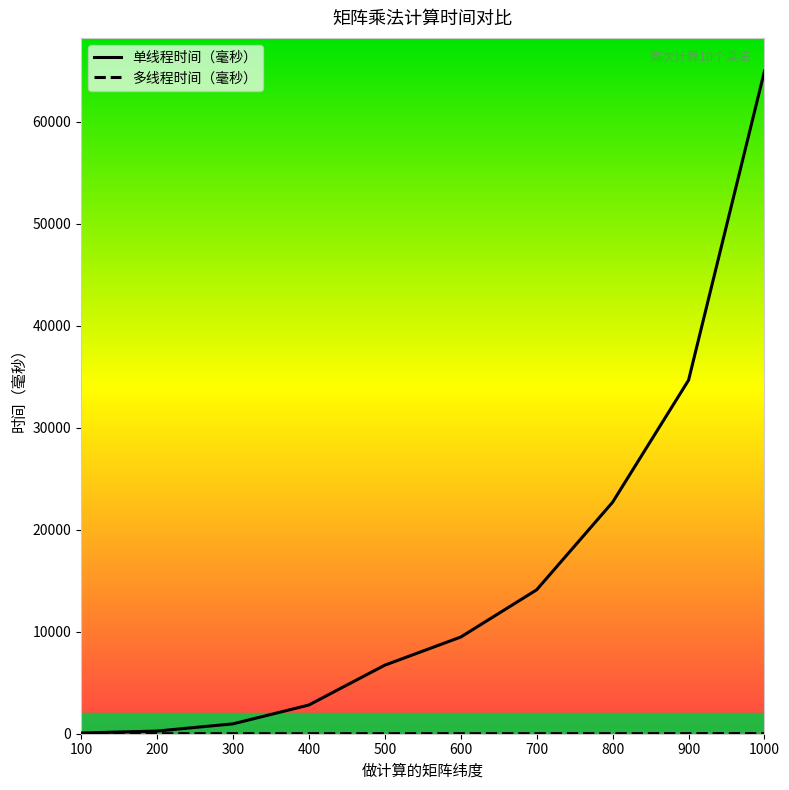

List the series in order of their peak value, lowest first.

多线程时间（毫秒）, 单线程时间（毫秒）